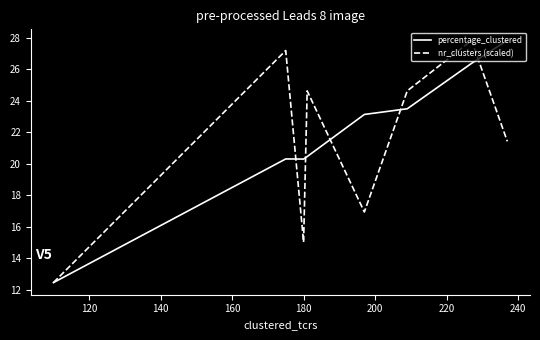

What is the highest value of the nr_clusters (scaled) series?

27.8